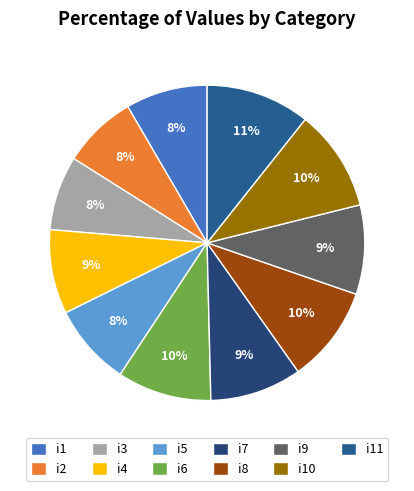

To the nearest percent, what percentage of the pie is i10?

10%